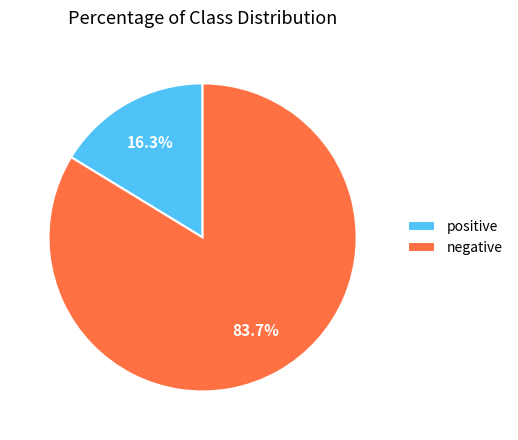

Is the sum of positive and negative greater than half?

Yes